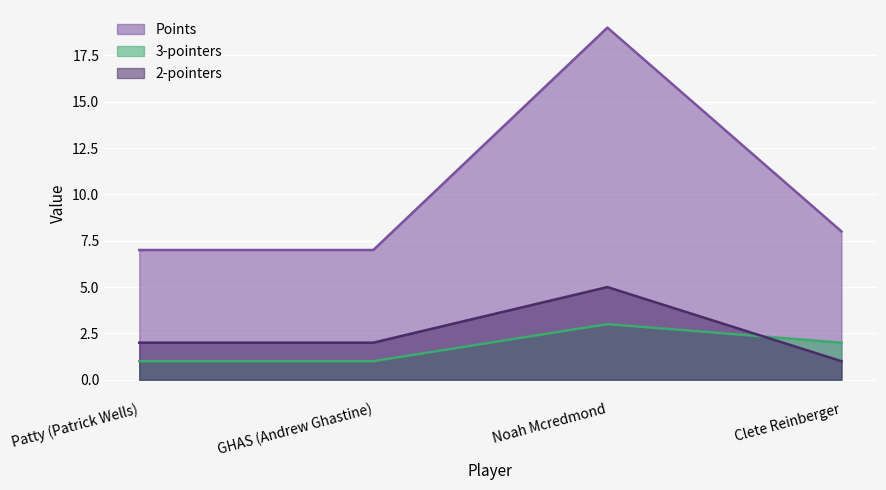

What is the label of the 1st point from the right?

Clete Reinberger